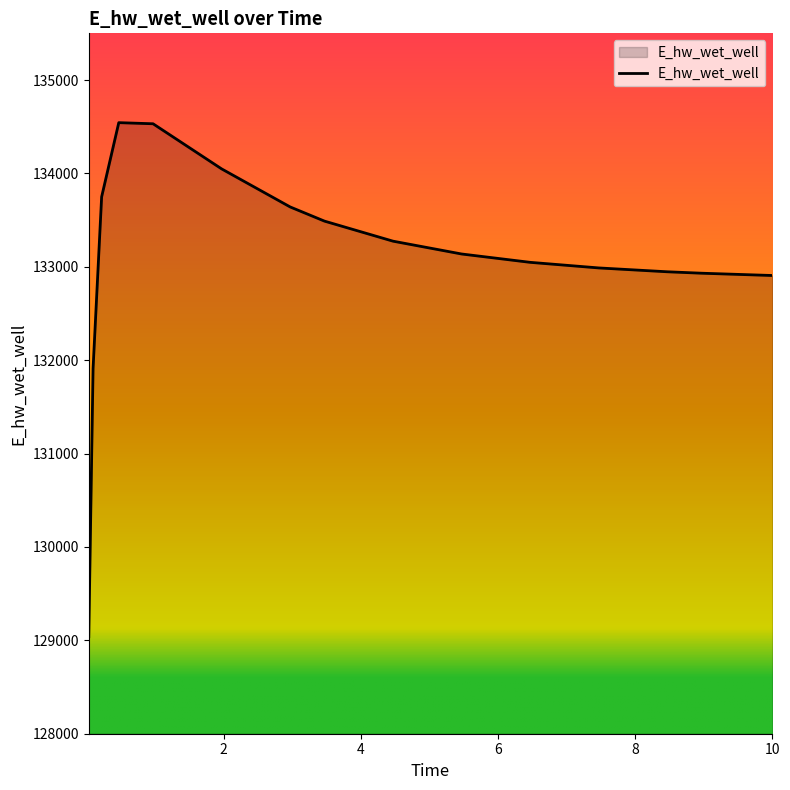

What is the smallest value displayed?

129038.9